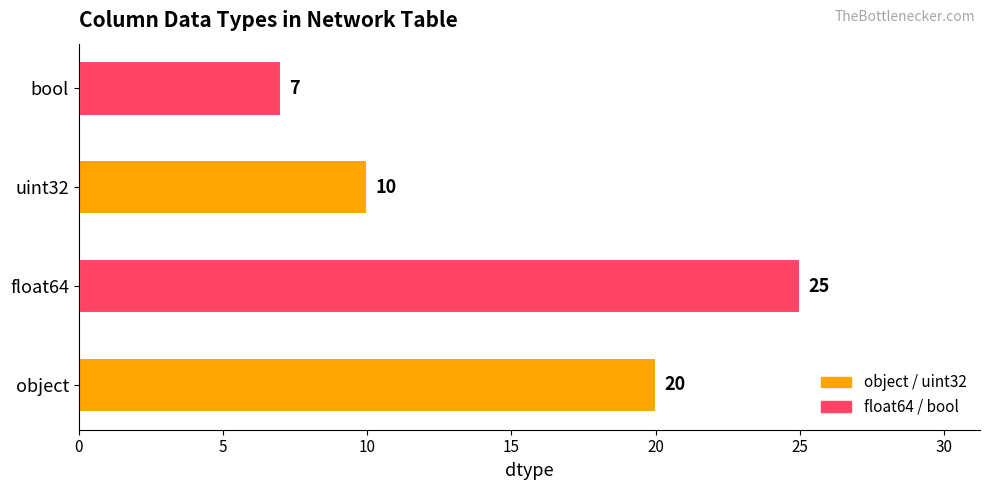

Which category has the lowest value across all series?

bool